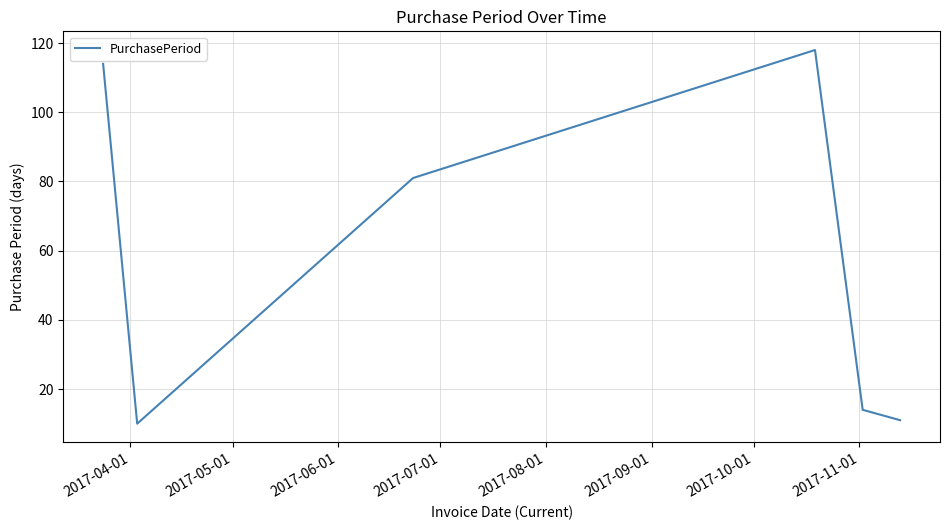

What is the difference between the maximum and minimum values?

108